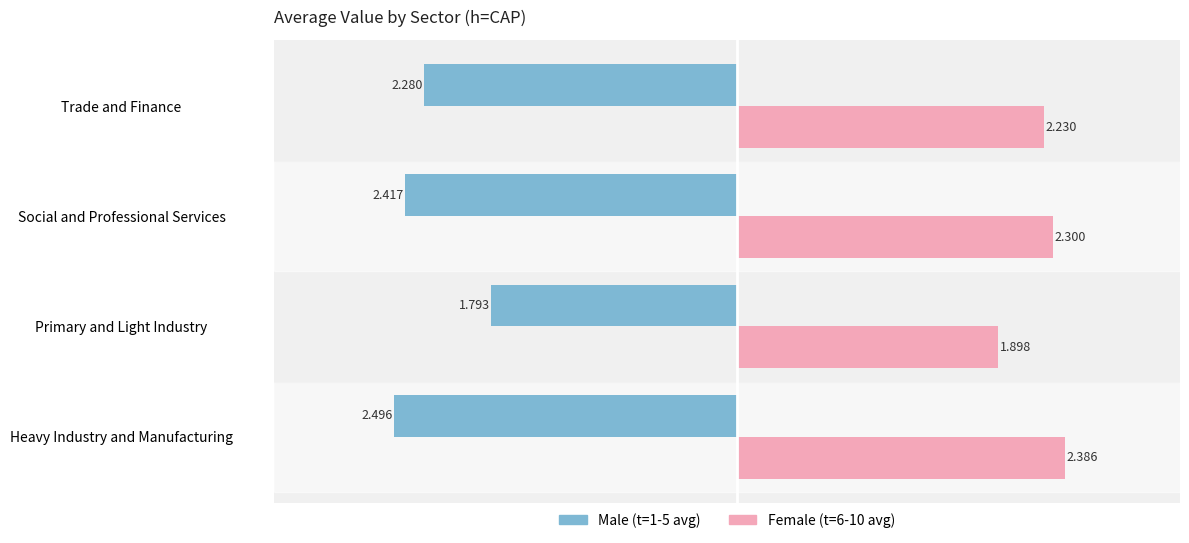

Where is Male (t=1-5 avg) nearest to the value -2?

Primary and Light Industry